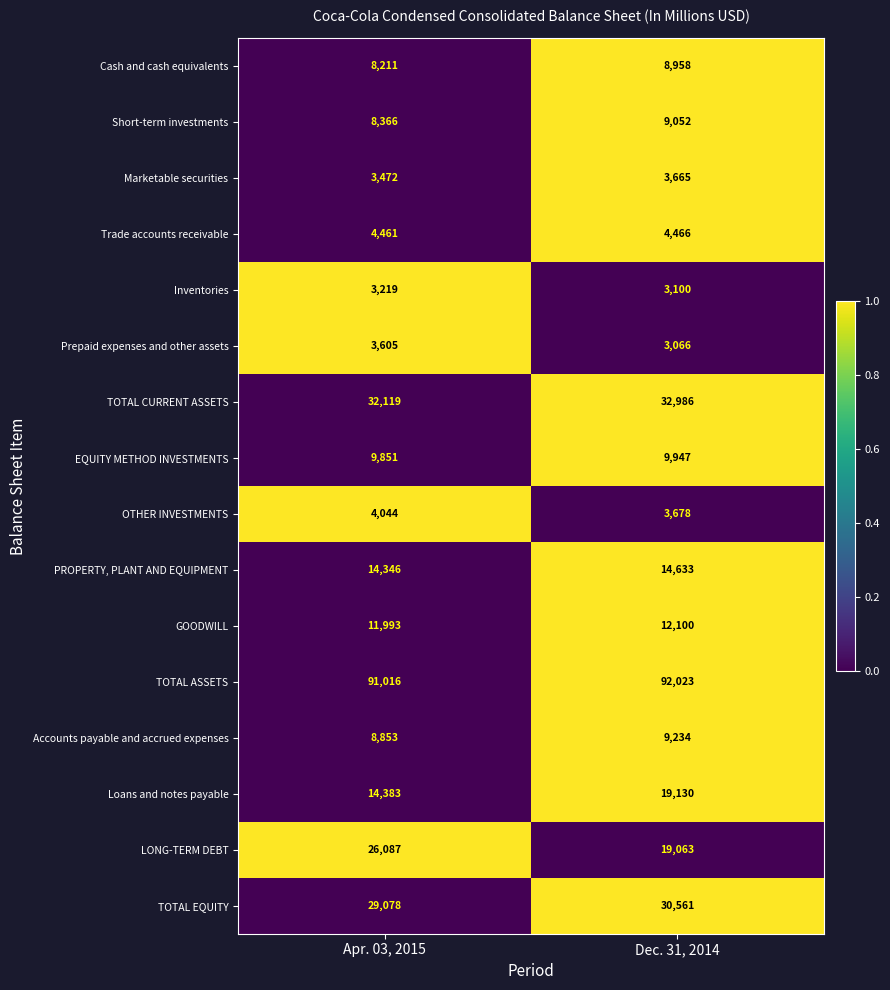

What is the sum of the Loans and notes payable values at Dec. 31, 2014 and Apr. 03, 2015?

33513